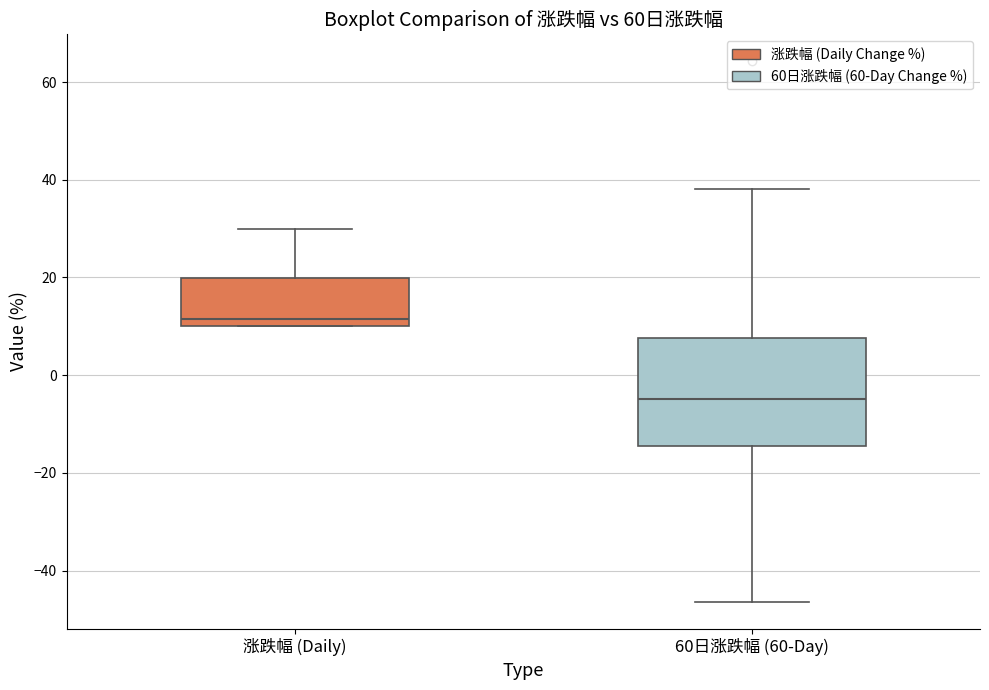

Where does the lower whisker of the box for 60日涨跌幅 (60-Day) end on the y-axis? The values are not printed on the chart, so give them approximately, as read against the axis.

-46